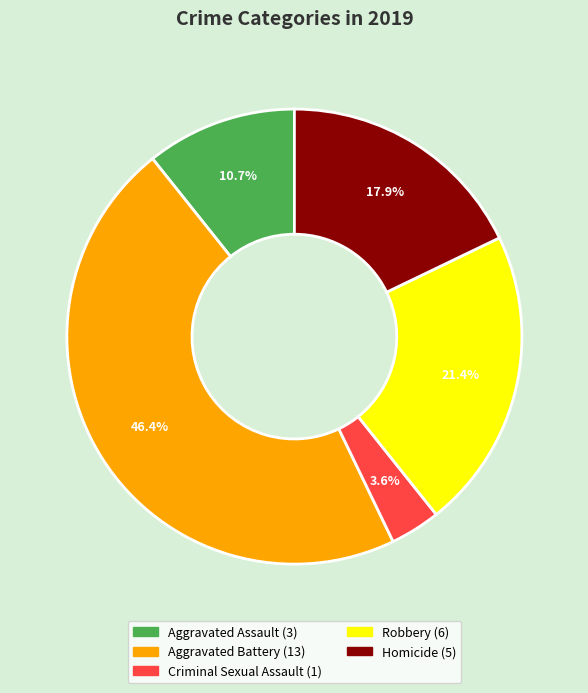

Approximately how many times larger is the value at Criminal Sexual Assault compared to Aggravated Assault?

0.3